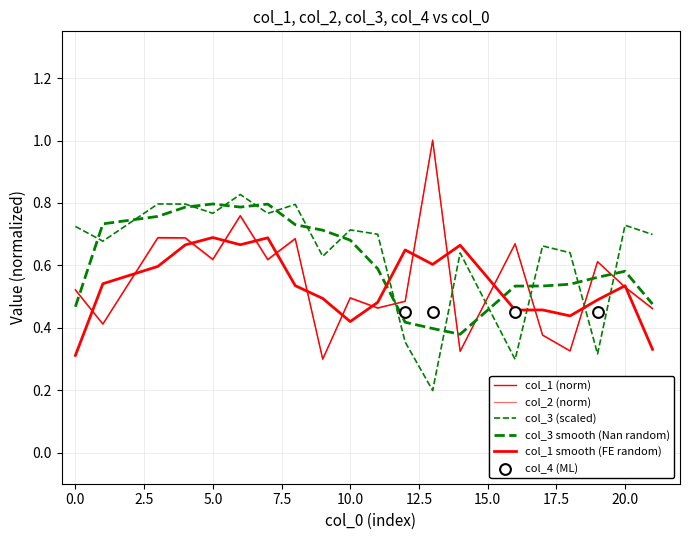

Which series has the largest Y range (max minus min)?

col_2